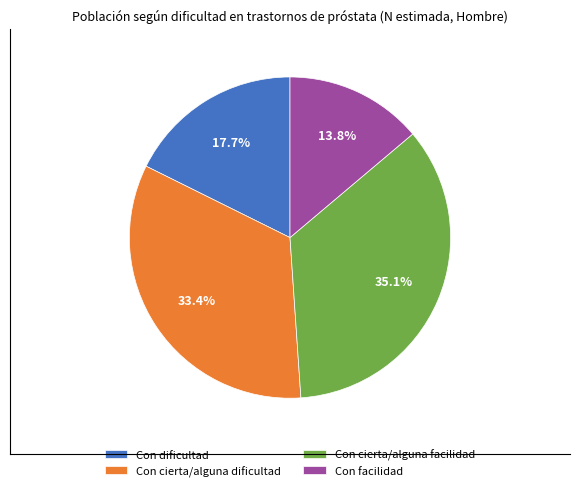

Is the sum of Con cierta/alguna dificultad and Con cierta/alguna facilidad greater than half?

Yes